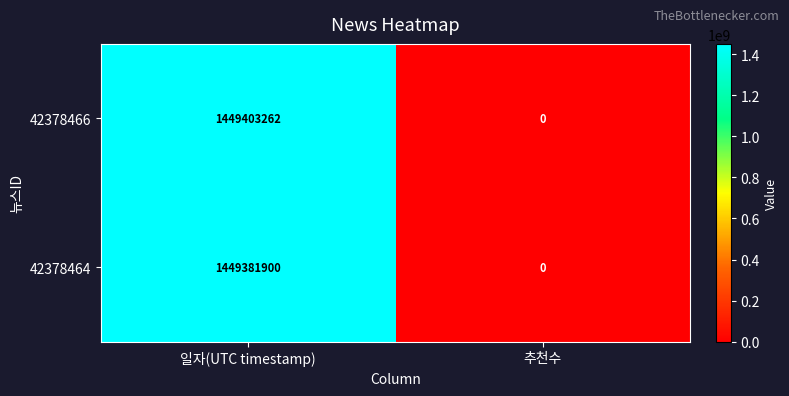

Reading left to right, what are all the values shown in this chart?

42378466: 일자(UTC timestamp)=1449403262	추천수=0
42378464: 일자(UTC timestamp)=1449381900	추천수=0